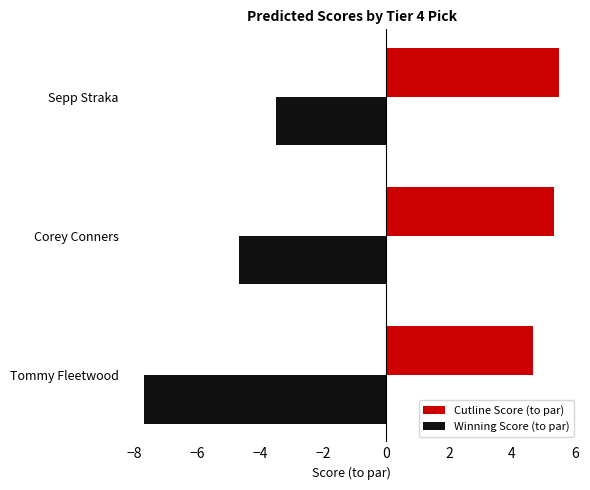

Is the value of Winning Score (to par) at Tommy Fleetwood greater than the value of Cutline Score (to par) at Corey Conners?

No